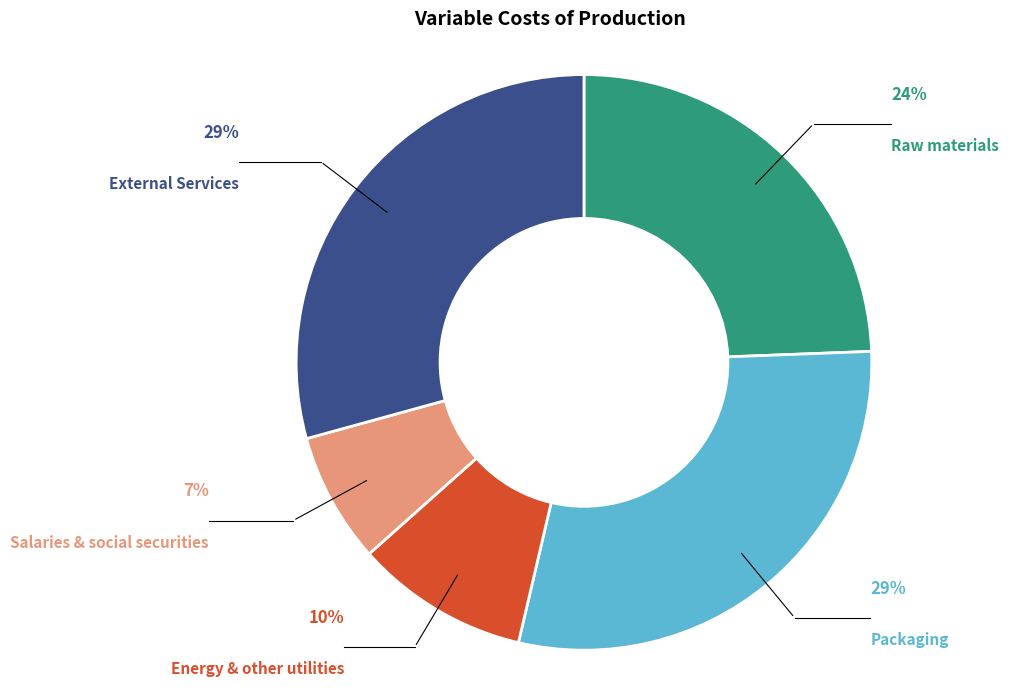

Count the number of slices in the pie.

5